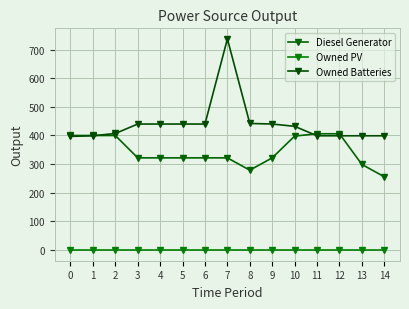

How many lines are shown in the chart?

3